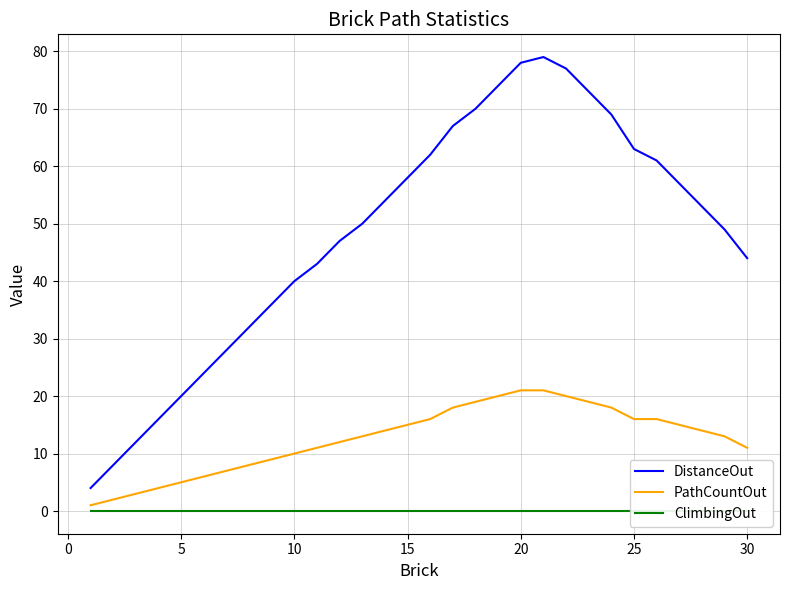

Does the chart display data point markers on the line(s)?

No